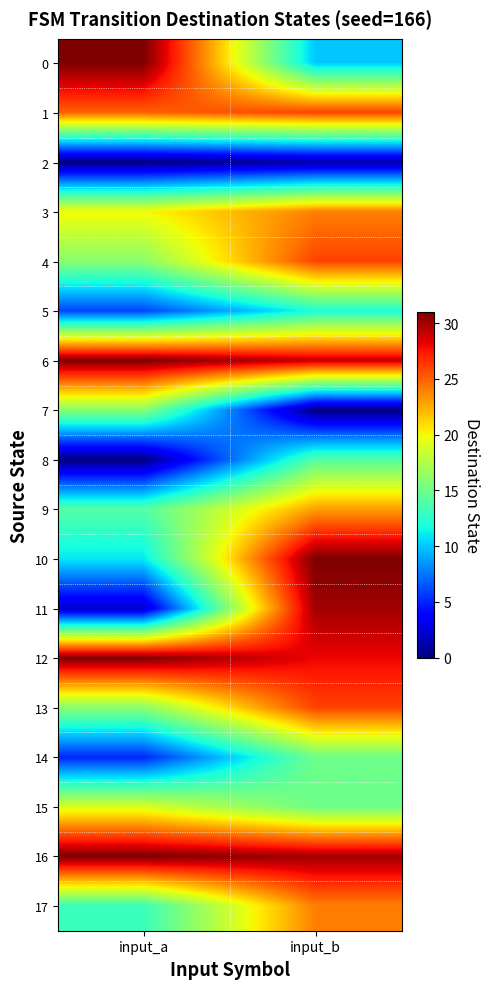

Reading right to left, transcribe all the data shown in this chart.

0: input_b=10	input_a=31
1: input_b=26	input_a=25
2: input_b=1	input_a=0
3: input_b=24	input_a=20
4: input_b=26	input_a=16
5: input_b=12	input_a=6
6: input_b=29	input_a=31
7: input_b=0	input_a=16
8: input_b=14	input_a=0
9: input_b=23	input_a=14
10: input_b=31	input_a=11
11: input_b=30	input_a=2
12: input_b=28	input_a=31
13: input_b=26	input_a=16
14: input_b=15	input_a=5
15: input_b=15	input_a=19
16: input_b=30	input_a=31
17: input_b=24	input_a=13